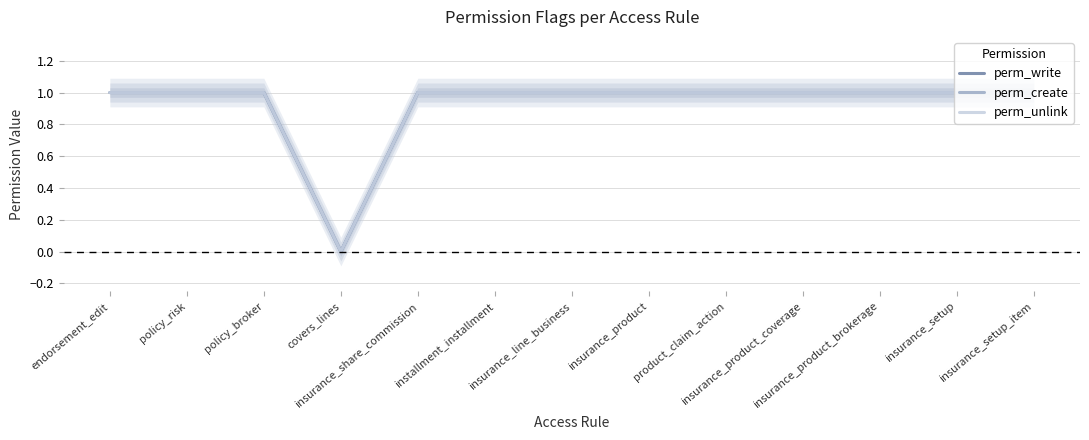

How many lines are shown in the chart?

3